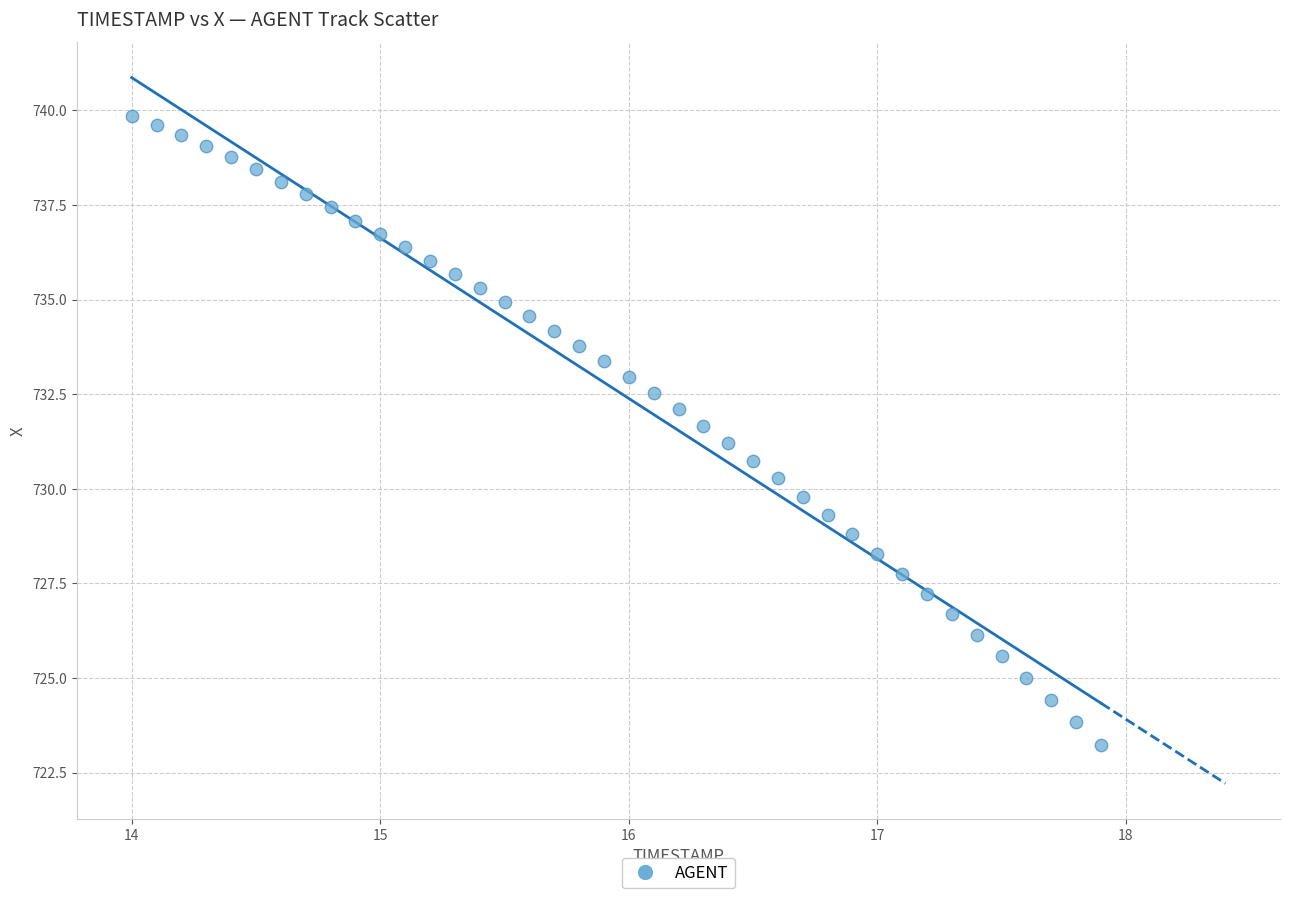

What is the range of Y values (max minus min)?

16.6